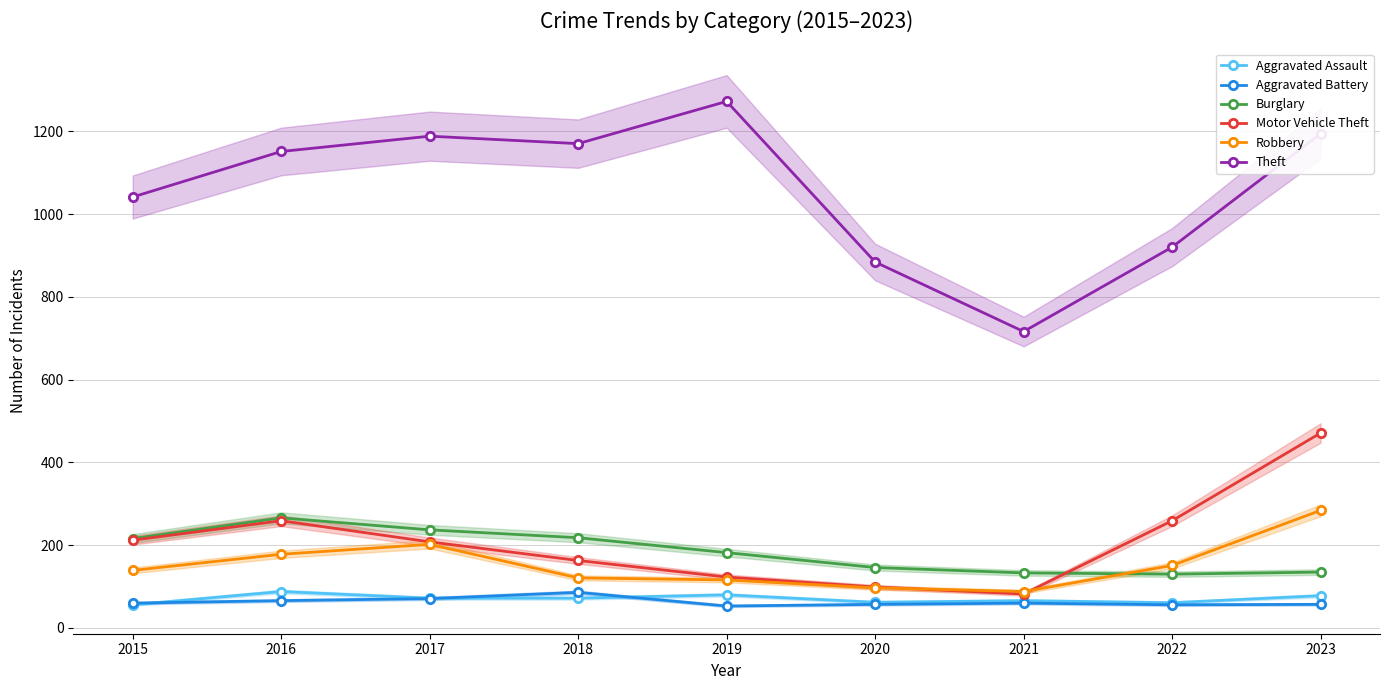

Where do Aggravated Assault and Aggravated Battery first cross each other?

2015 and 2016